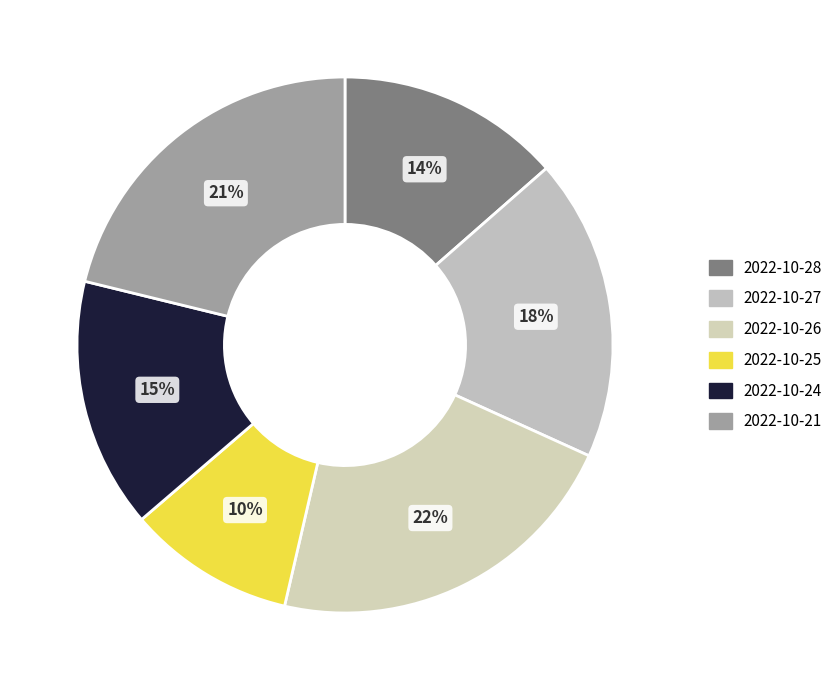

Does any single category account for the majority?

No